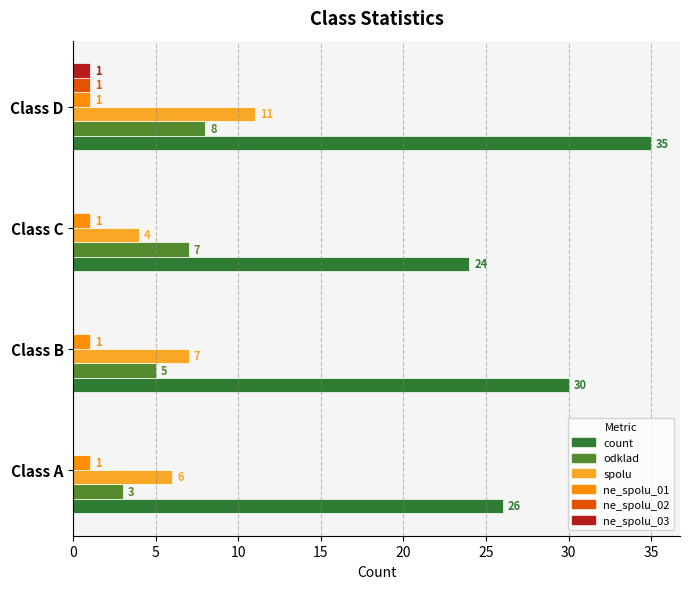

At which category does the chart reach its peak across all series?

Class D